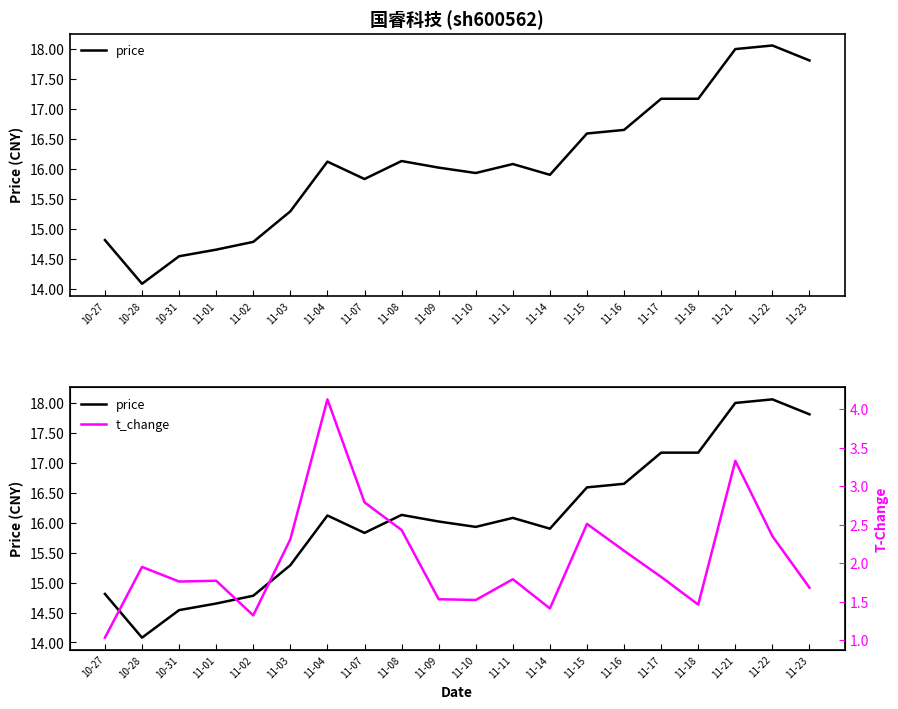

Where is the first local minimum for price?

10-28